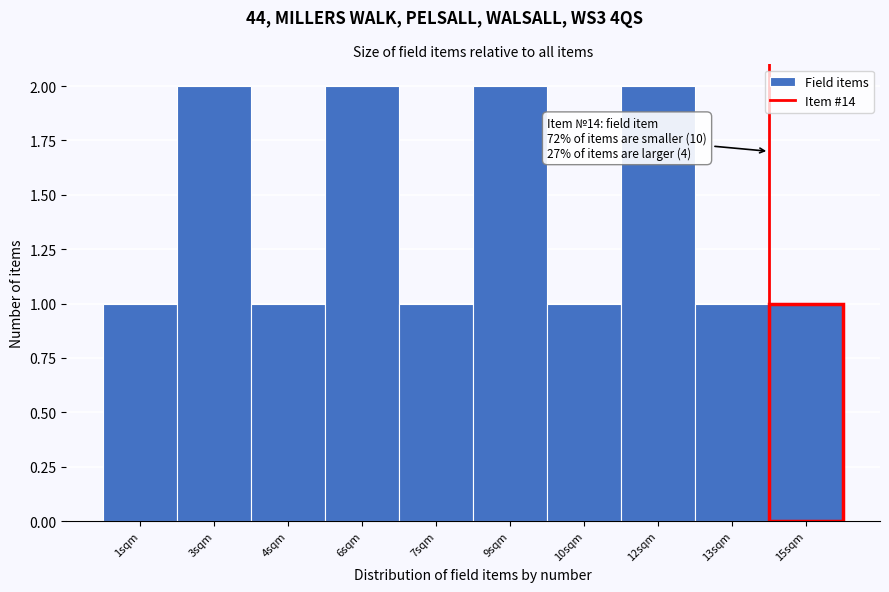

Reading left to right, transcribe all the data shown in this chart.

1sqm=1	3sqm=2	4sqm=1	6sqm=2	7sqm=1	9sqm=2	10sqm=1	12sqm=2	13sqm=1	15sqm=1